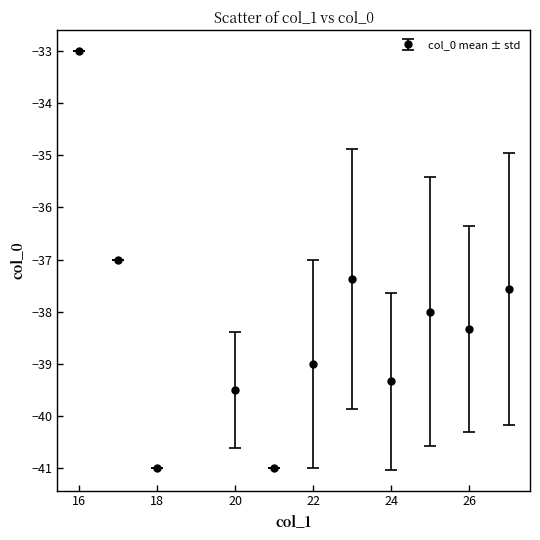

True or false: the data has more than 1 interior local peaks.

True